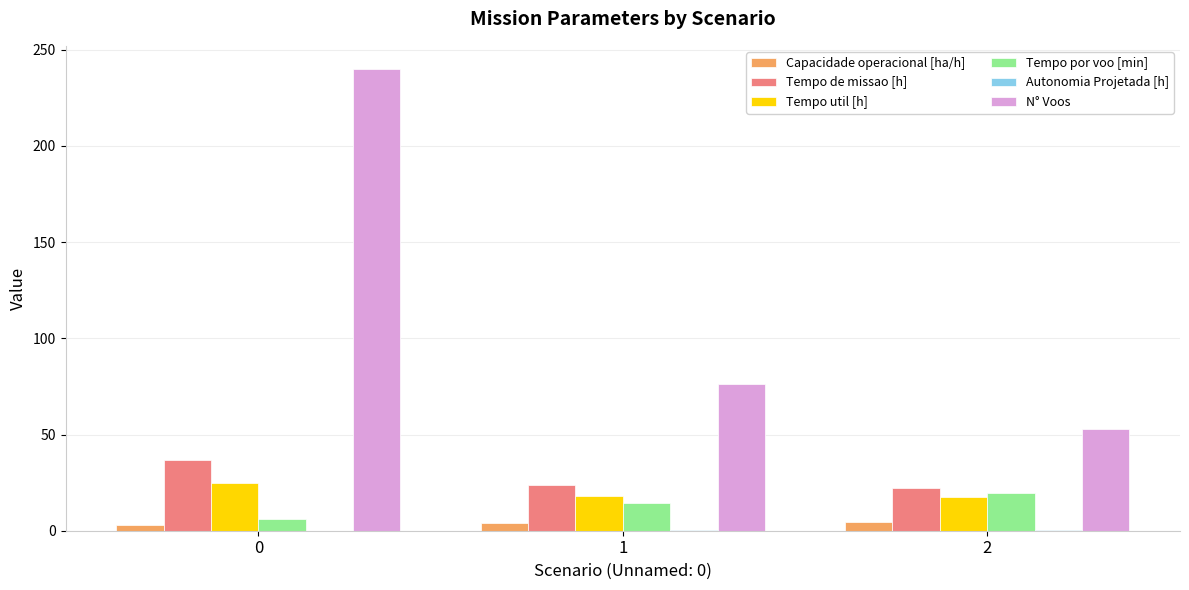

What is the sum of all N° Voos values?

369.0